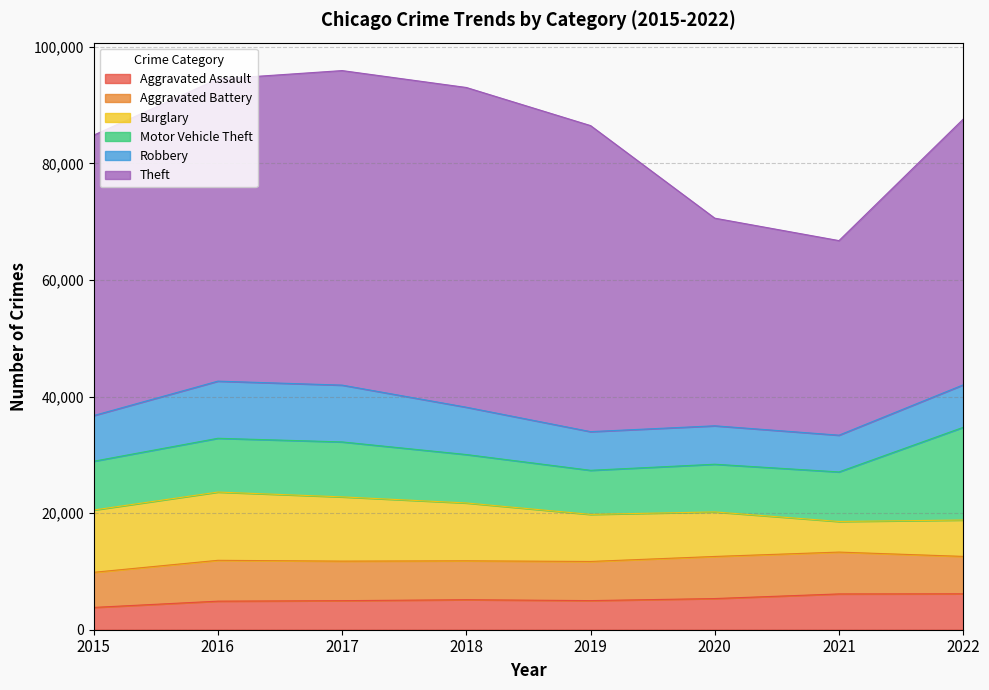

What is the sum of the Robbery values at 2017 and 2019?

16376